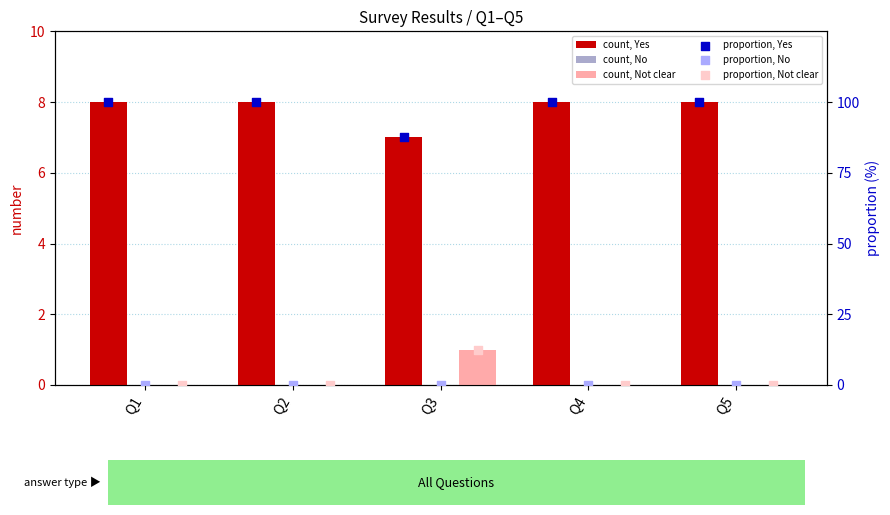

At how many categories does at least one series exceed 18?

5